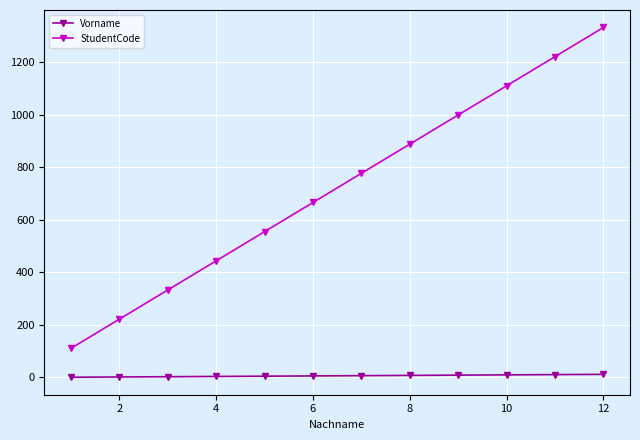

True or false: Vorname and StudentCode intersect in this chart.

False